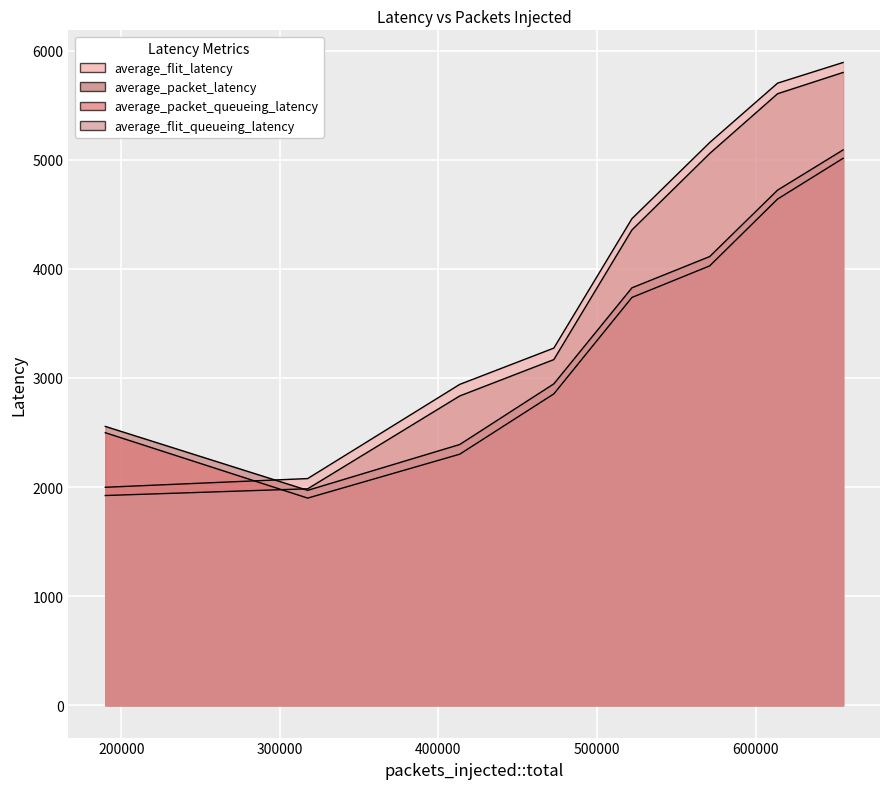

How many times do average_packet_latency and average_flit_queueing_latency cross each other?

1